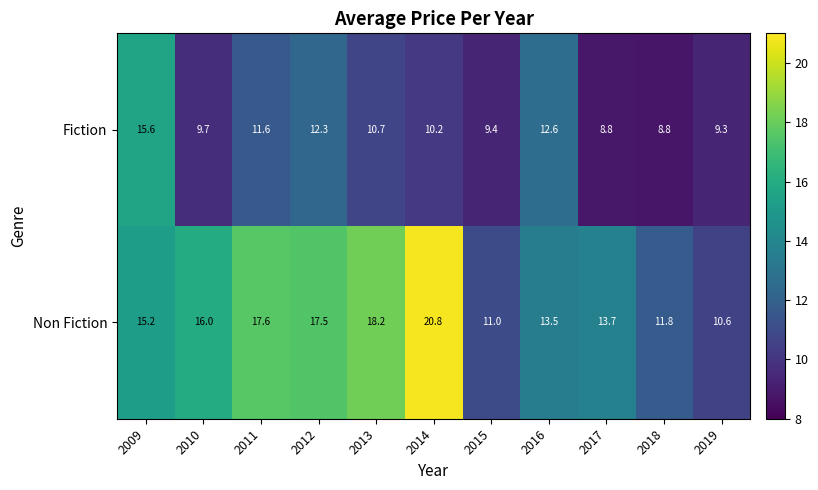

True or false: Fiction has a value of 9.3 at 2019.

True